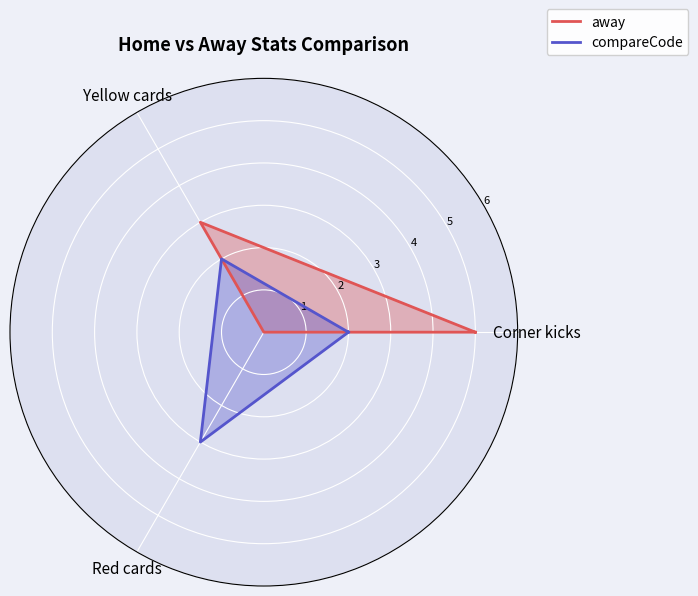

Is the value of away at Red cards greater than the value of compareCode at Yellow cards?

No